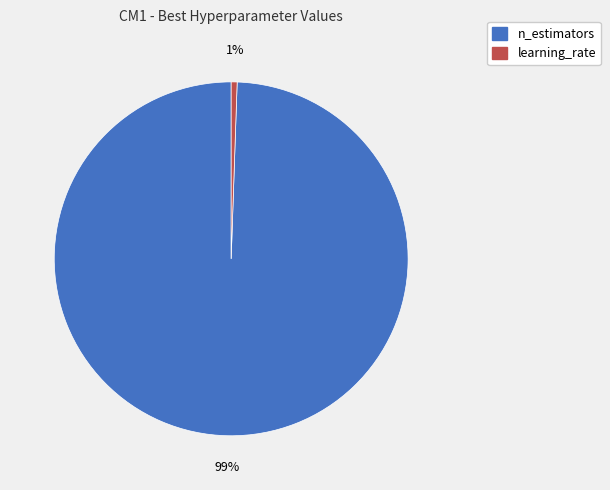

Is it true that n_estimators is 99% of the pie?

True